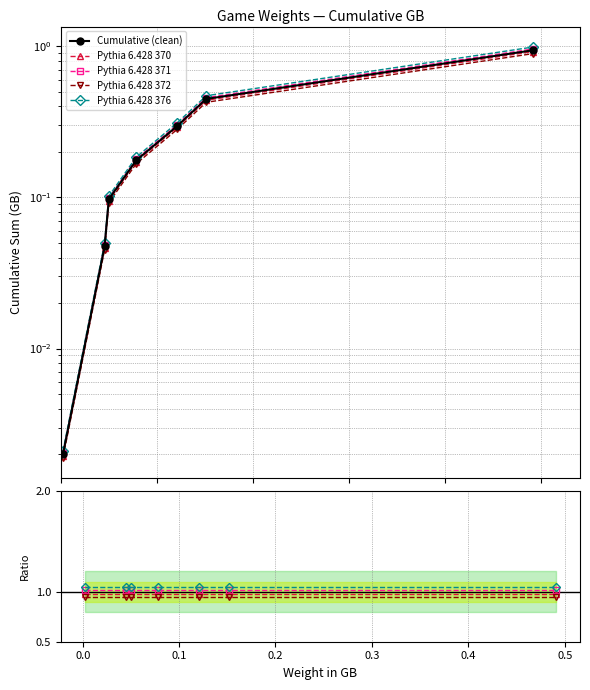

True or false: Pythia 6.428 372 has a value of 0.9 at 0.0.

True